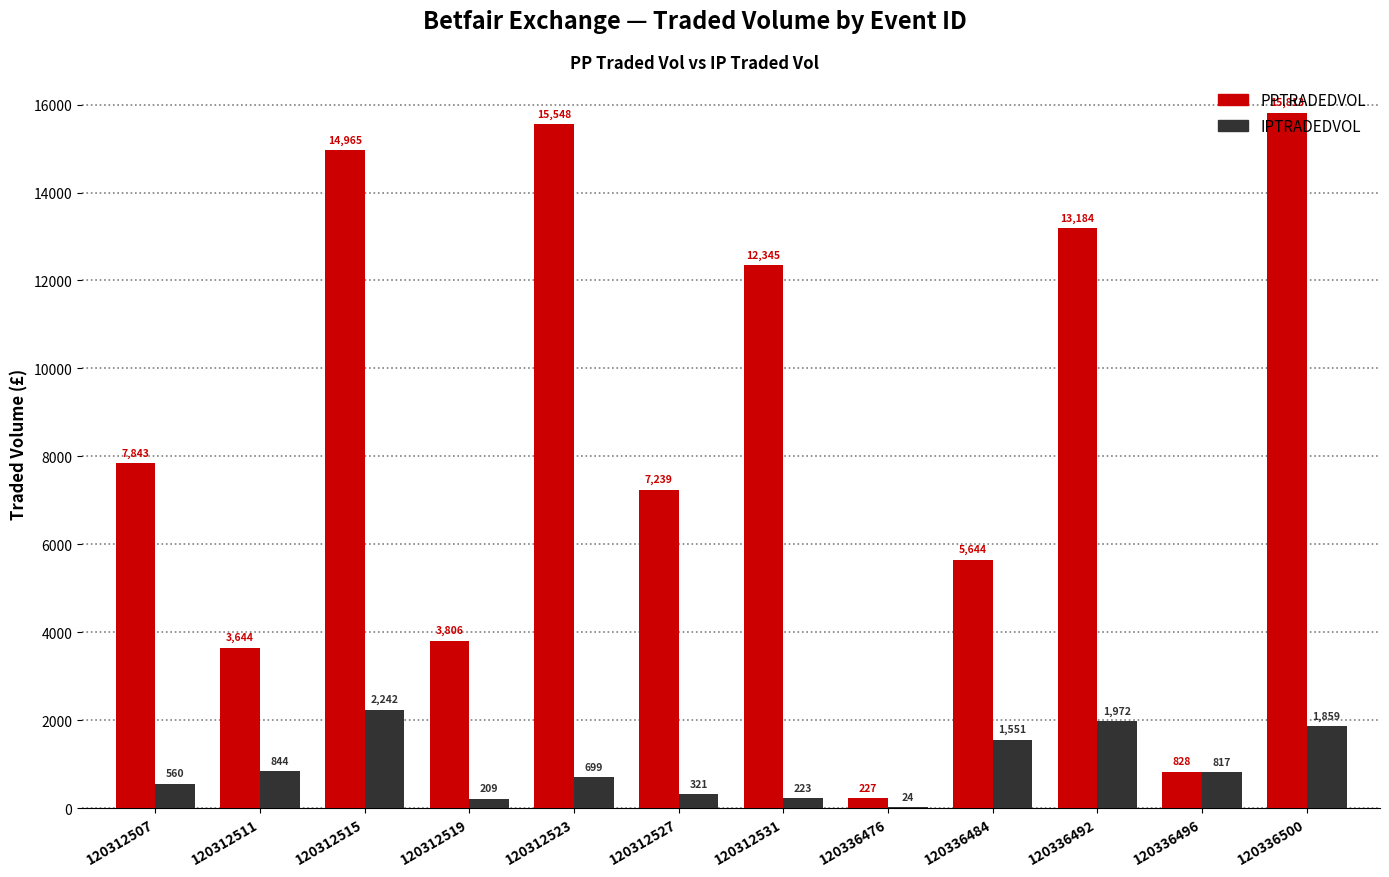

Which series has the widest spread of values?

PPTRADEDVOL